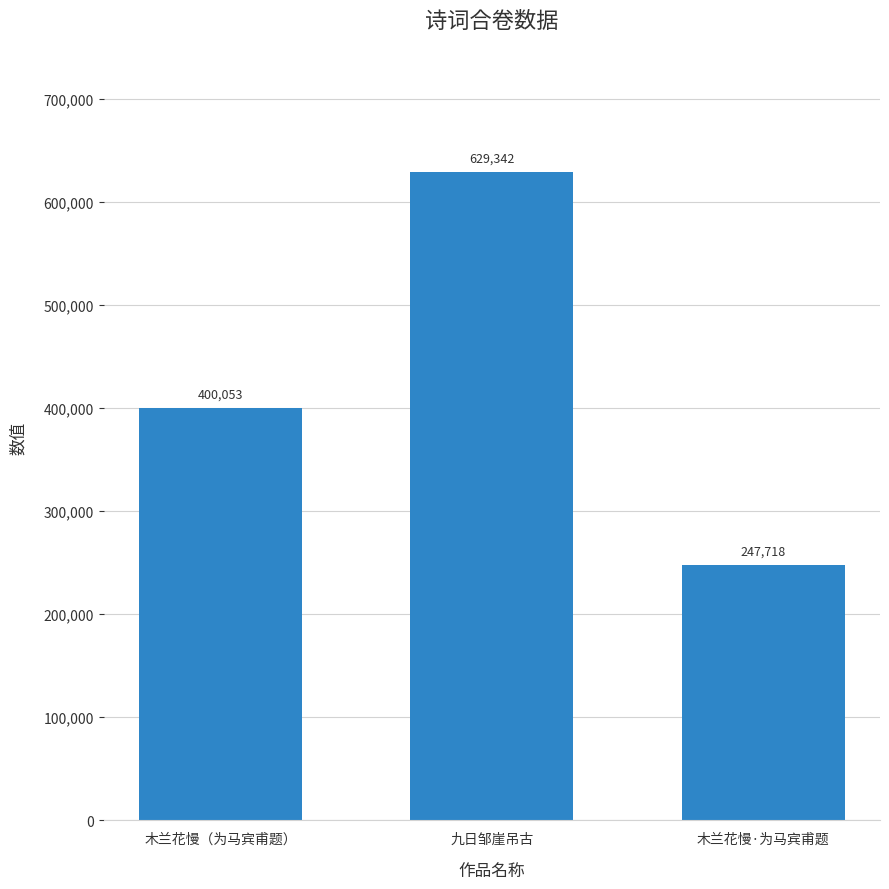

The chart shows a value of 247718 at 木兰花慢·为马宾甫题. True or false?

True